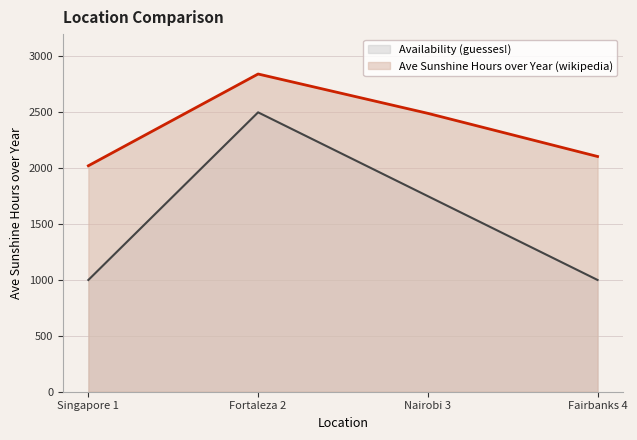

At which label does Availability (guesses!) reach its minimum?

Singapore 1